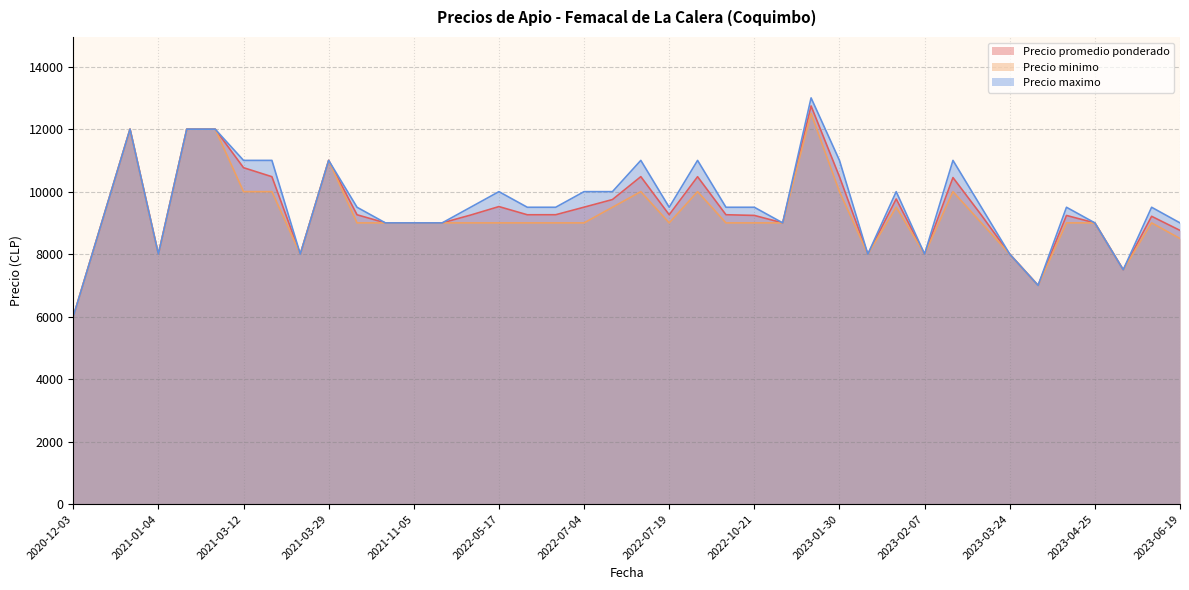

Which series has the largest range (max minus min)?

Precio maximo